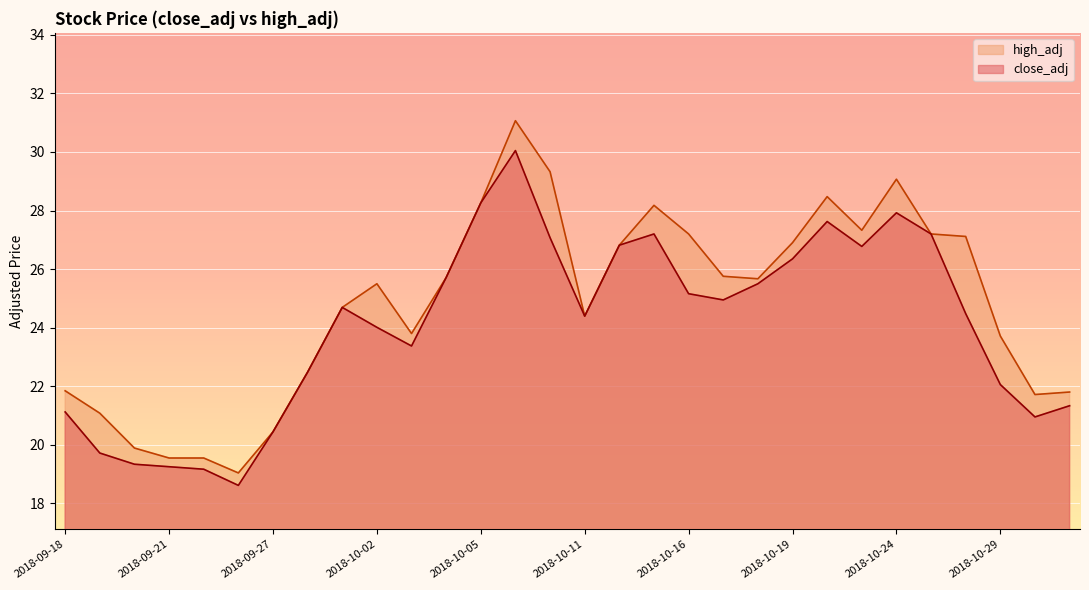

What is the average value of the close_adj series?

24.1